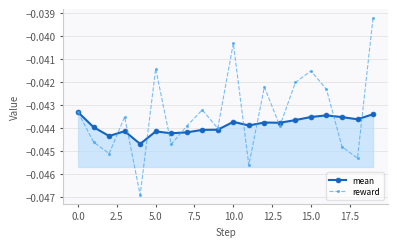

List the series in order of their overall mean, highest first.

reward, mean